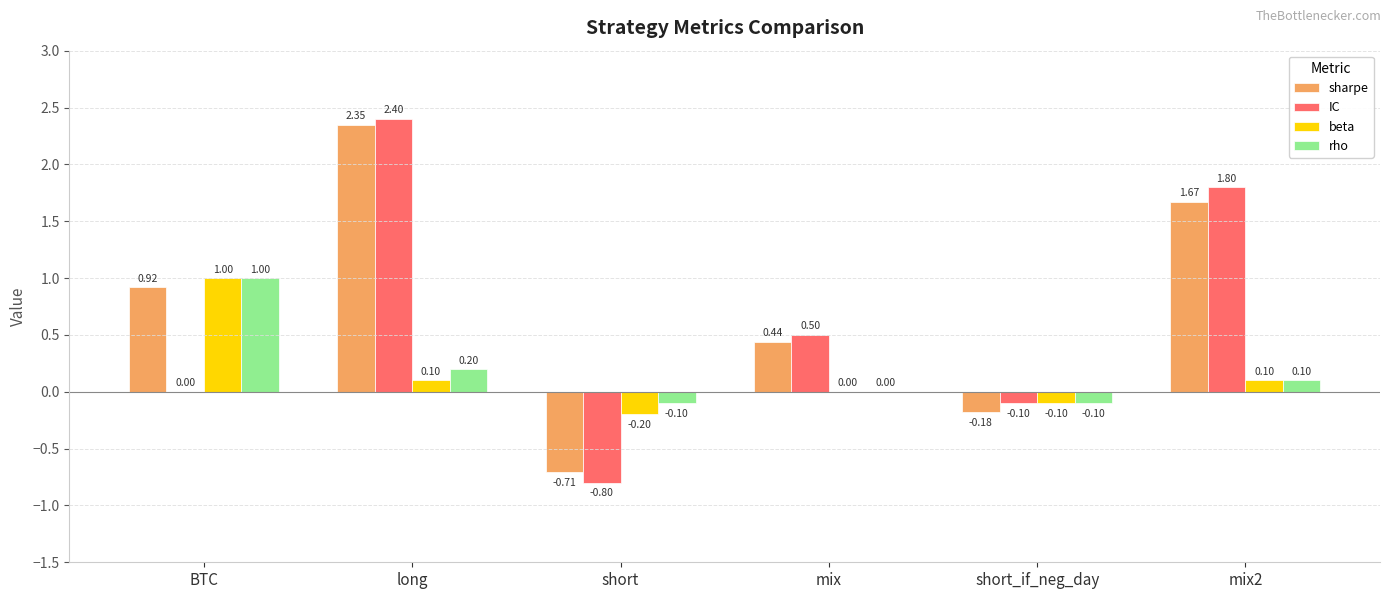

At which category is the sum across all series the highest?

long